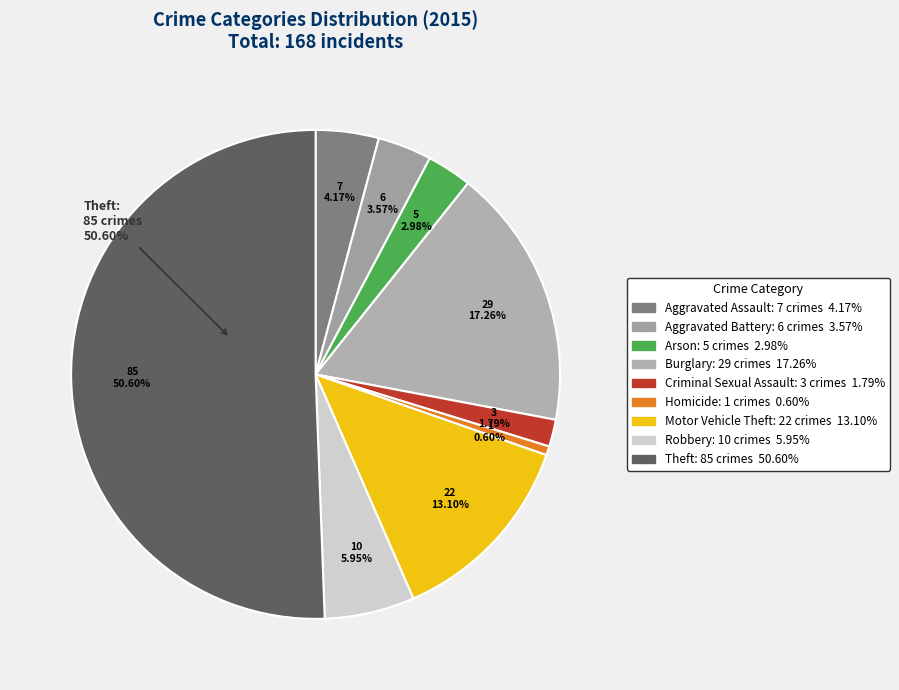

To the nearest percent, what portion does Aggravated Battery represent?

4%